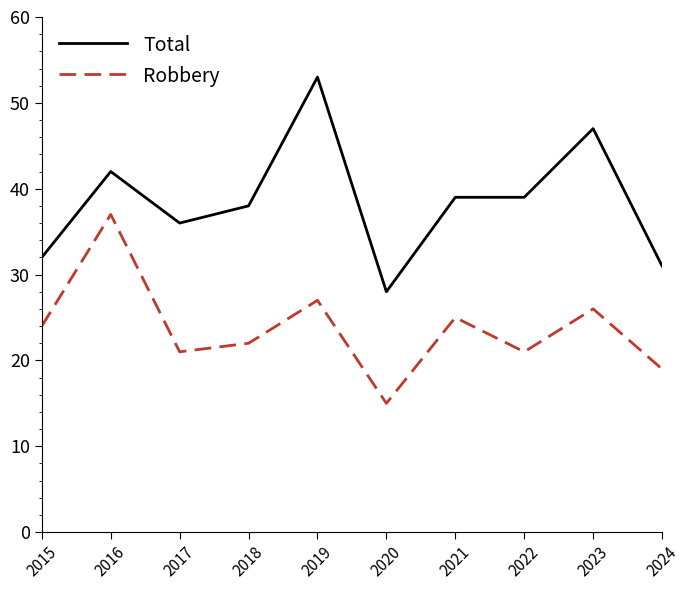

How many interior local peaks does the Robbery series have?

4